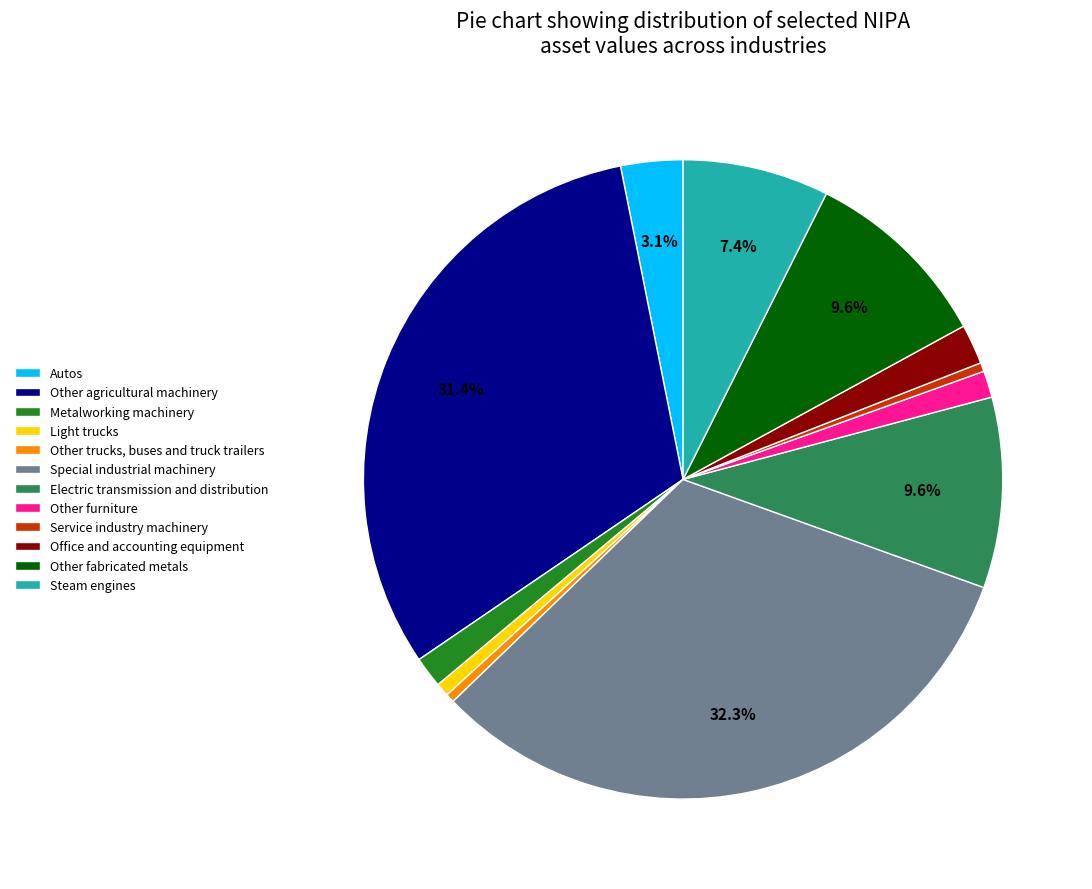

To the nearest percent, what portion does Light trucks represent?

1%